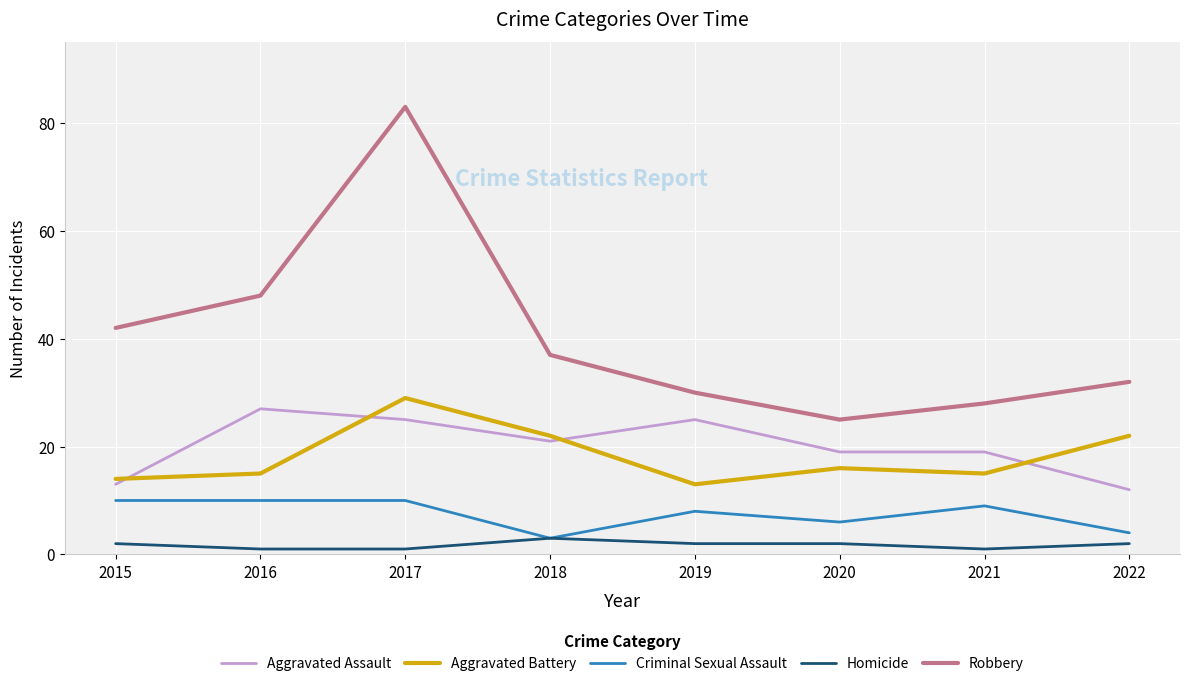

At which category is the sum across all series the highest?

2017